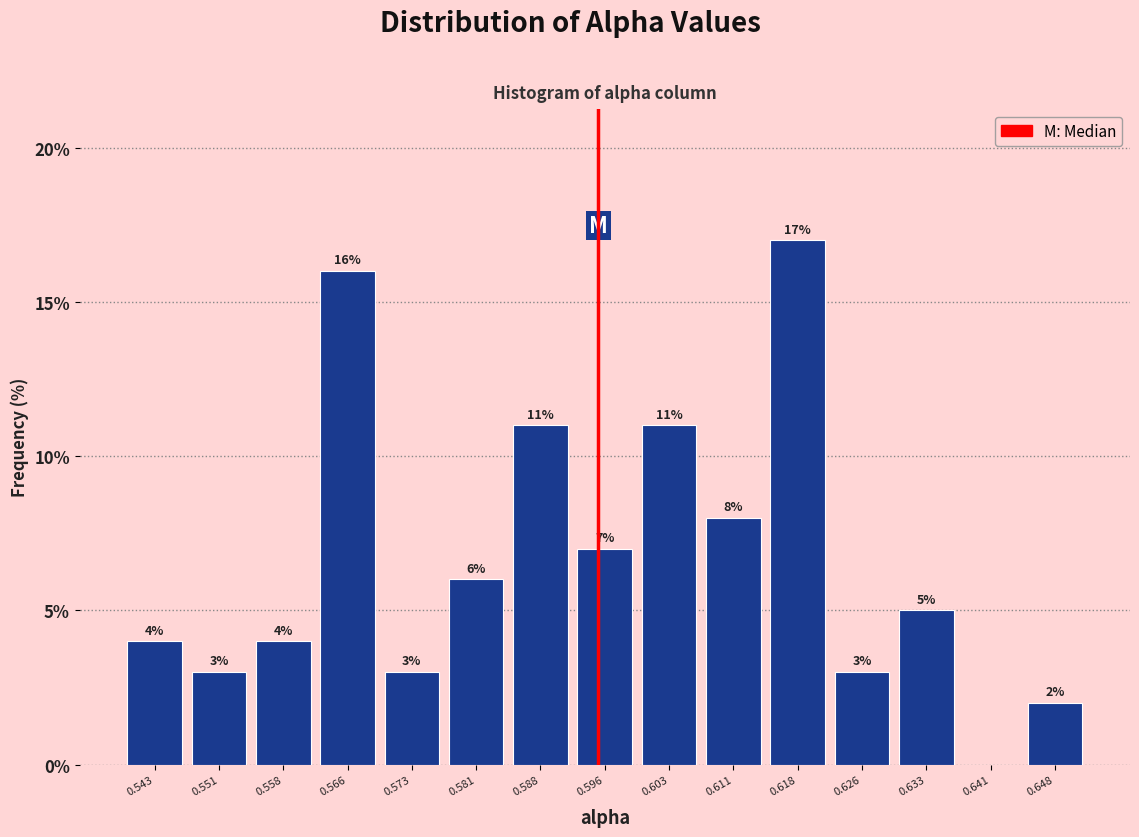

Over which range of the x-axis is the bar tallest?

0.614 to 0.622